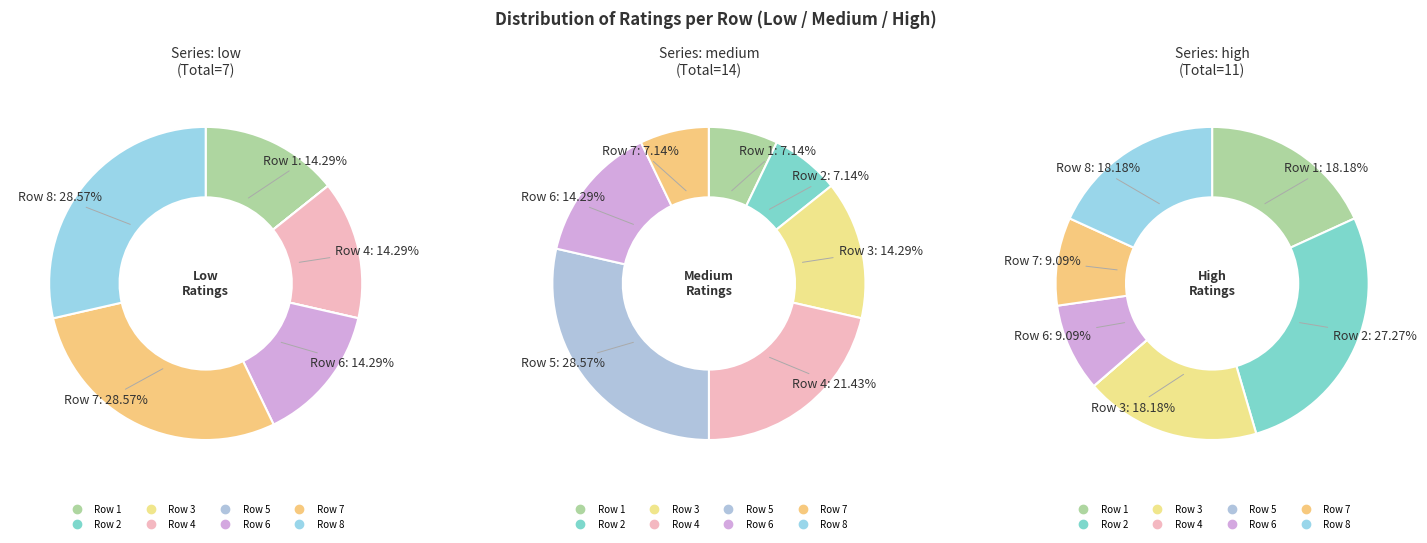

Is 1 the majority of the pie?

No